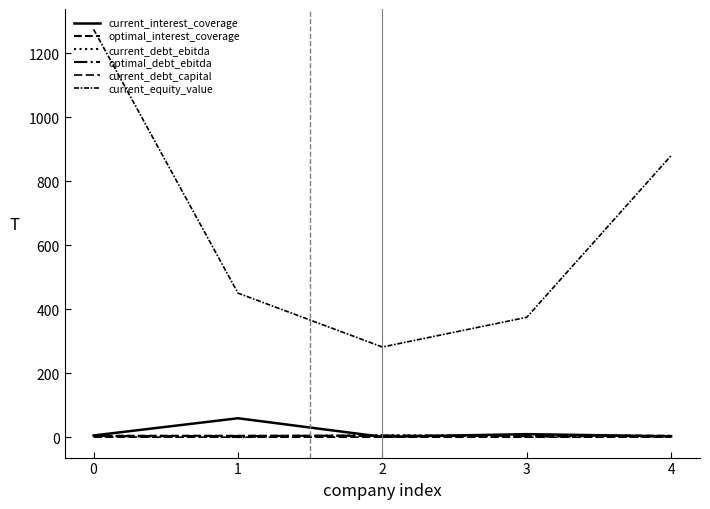

How many lines are shown in the chart?

6